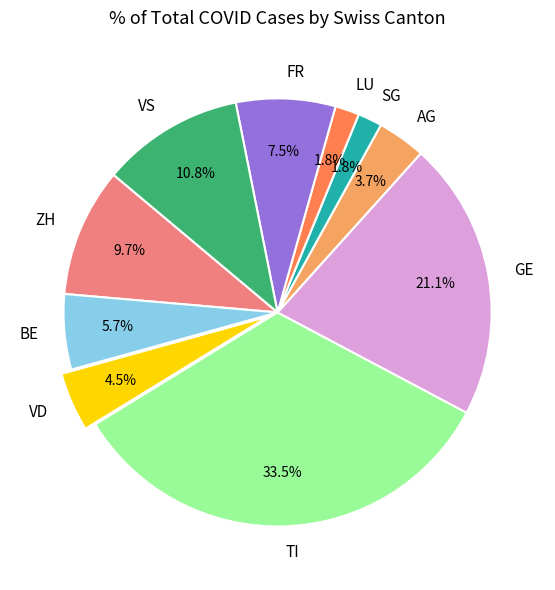

What is the largest slice in the pie chart?

TI